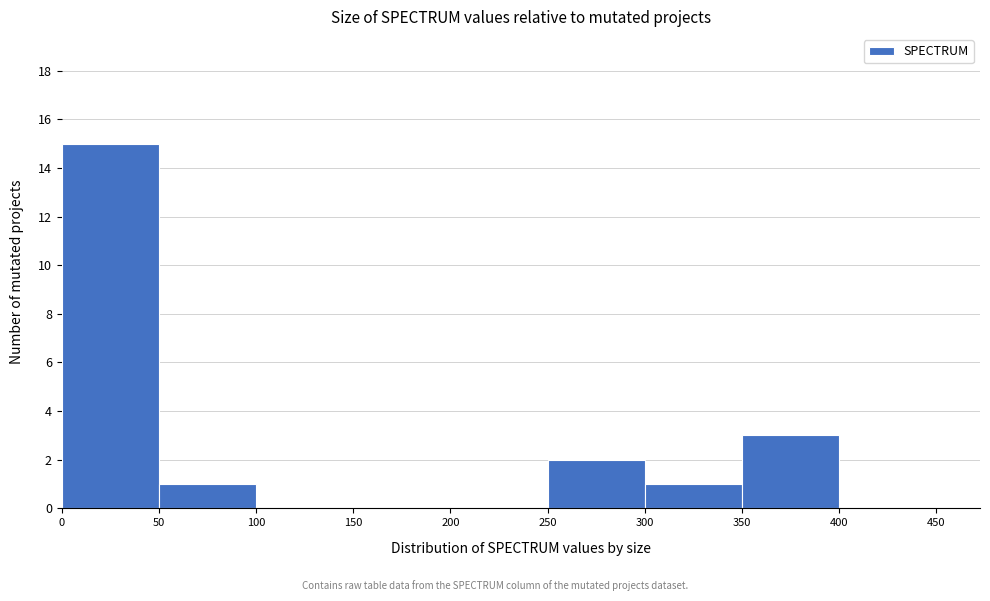

Reading left to right, transcribe this chart: for each bar, give the range it covers on the x-axis and its height. The values are not printed on the chart, so give them approximately, as read against the axis.

0 to 50: 15
50 to 100: 1
100 to 150: 0
150 to 200: 0
200 to 250: 0
250 to 300: 2
300 to 350: 1
350 to 400: 3
400 to 450: 0